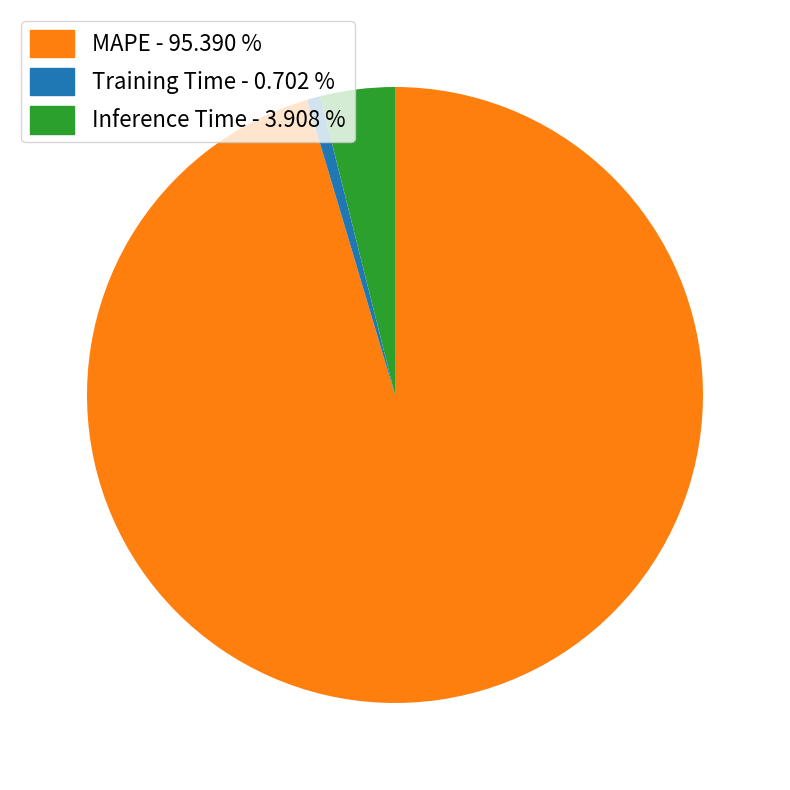

What is the smallest slice in the pie chart?

Training Time